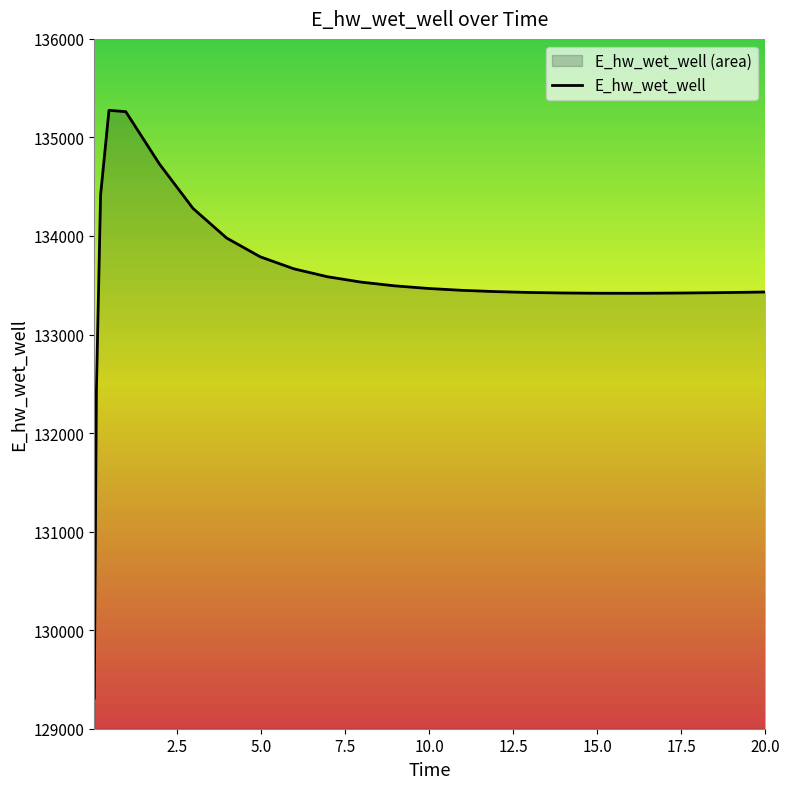

How many interior local peaks (higher than both neighbors) does the data have?

1